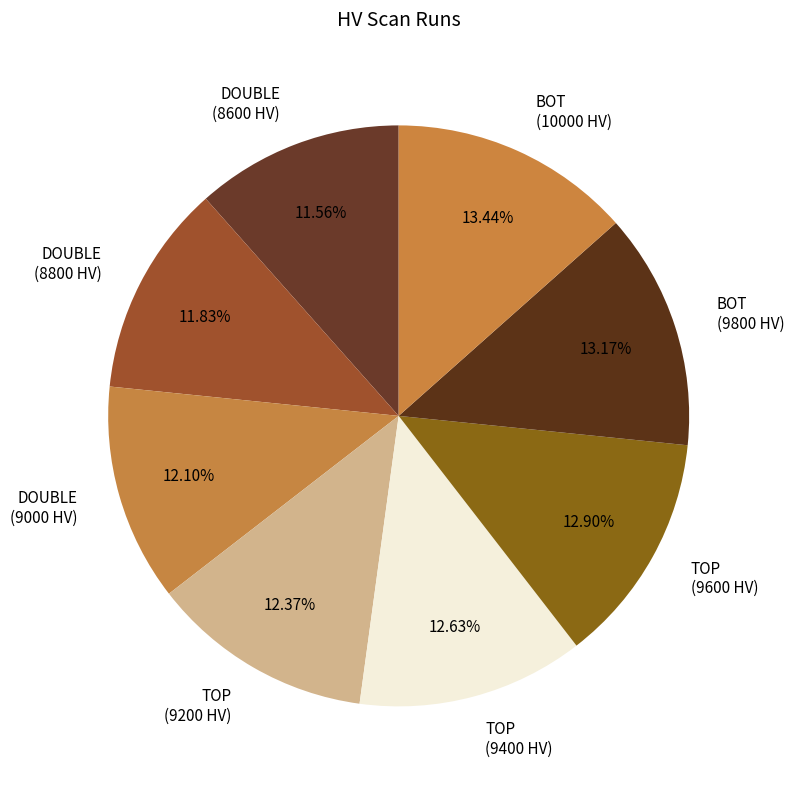

Is there any slice that represents more than half of the pie?

No